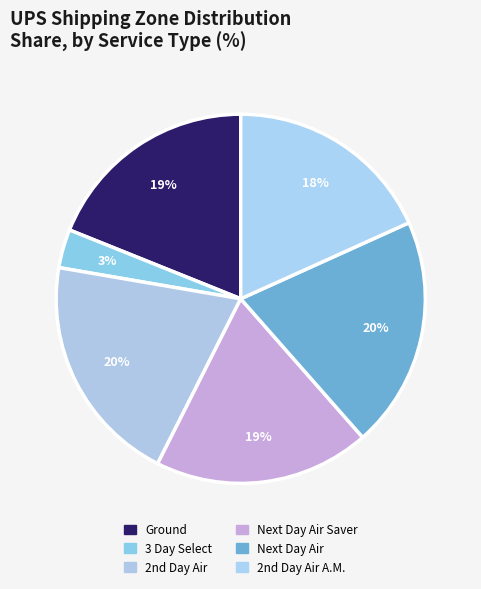

To the nearest percent, what portion does Next Day Air Saver represent?

19%